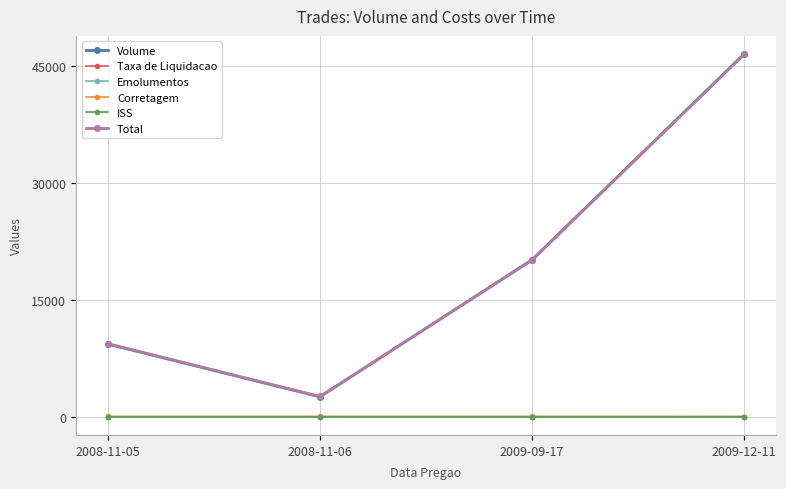

What is the label of the 1st point from the right?

2009-12-11